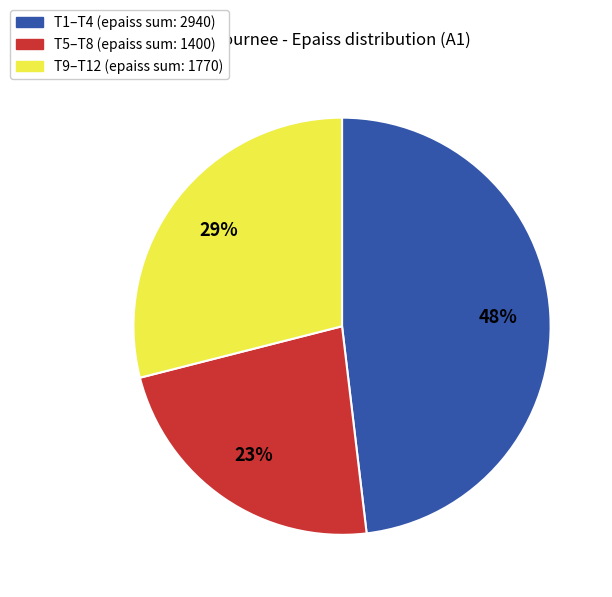

To the nearest percent, what is the average slice percentage?

33%